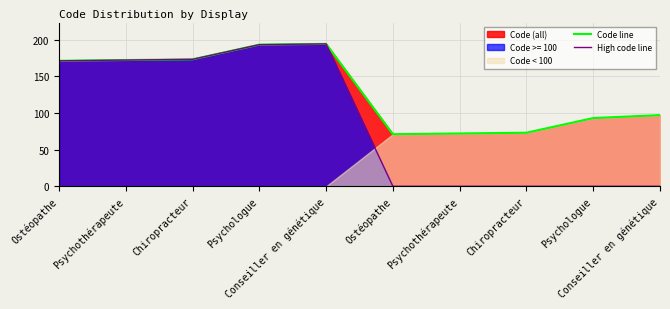

What is the average value of the High code line series?

90